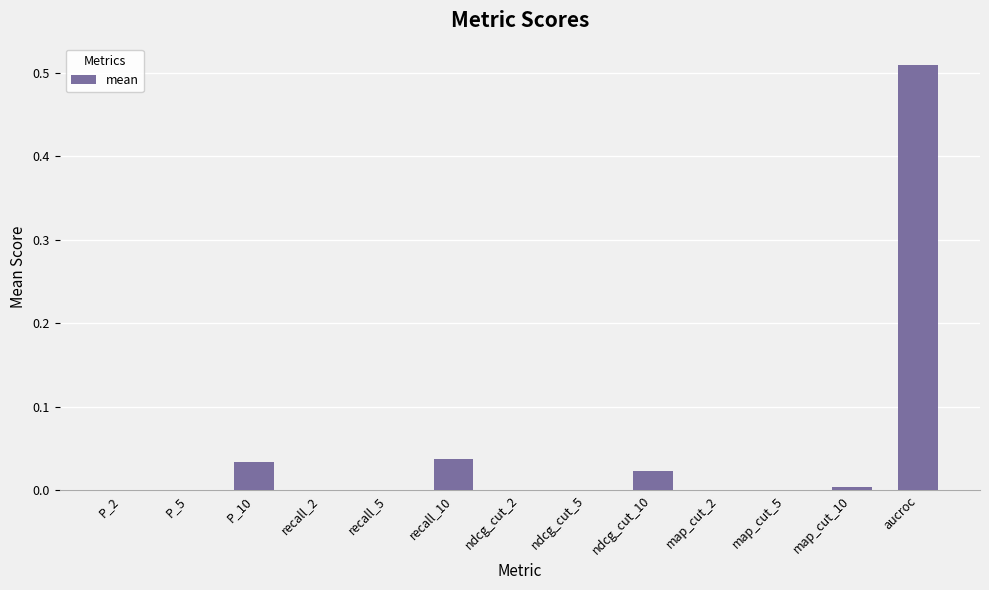

Is it true that the value at aucroc is 0.2?

False